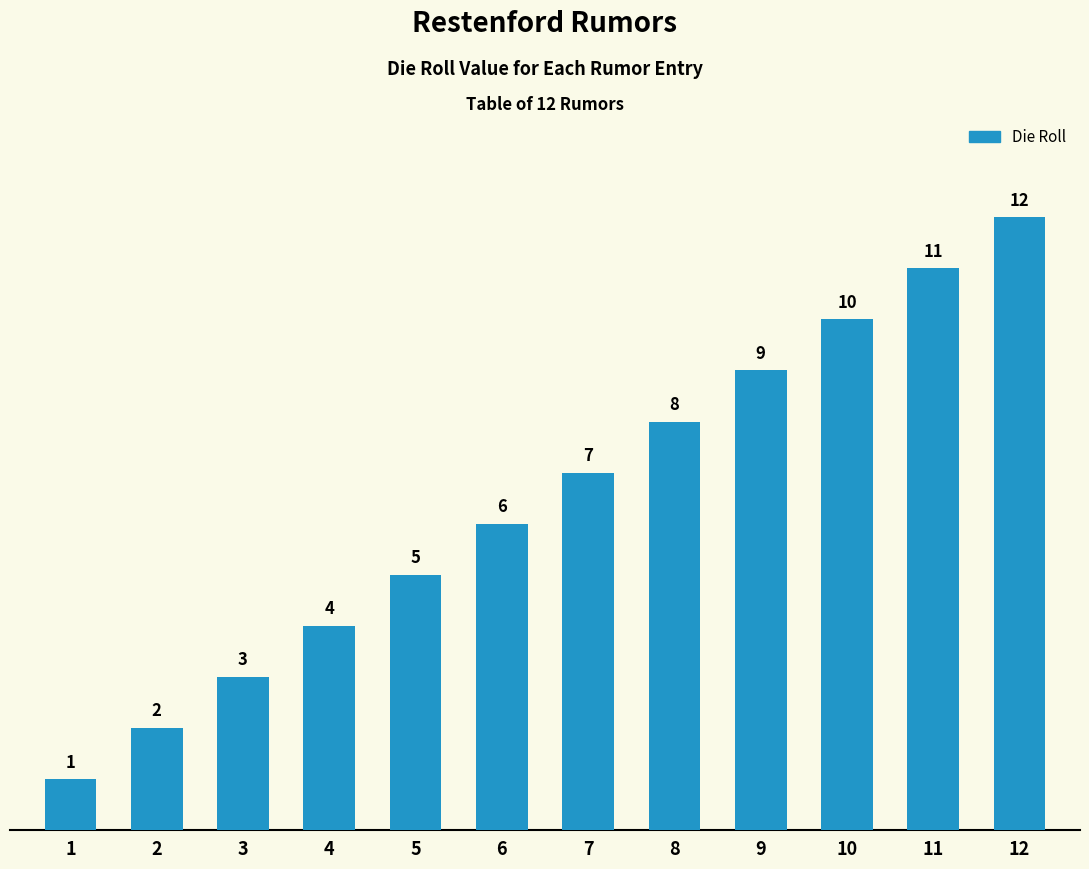

Is it true that the value at 6 is 10?

False